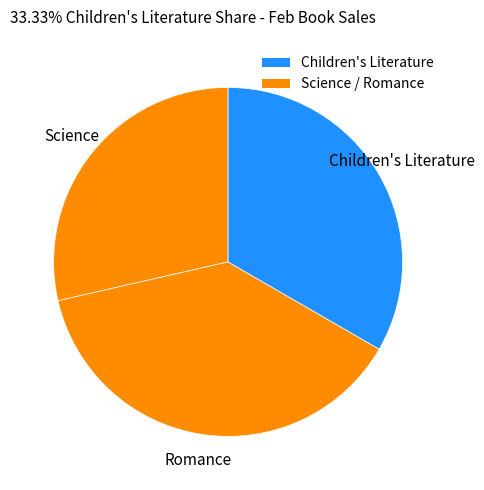

How many slices are in this pie chart?

3